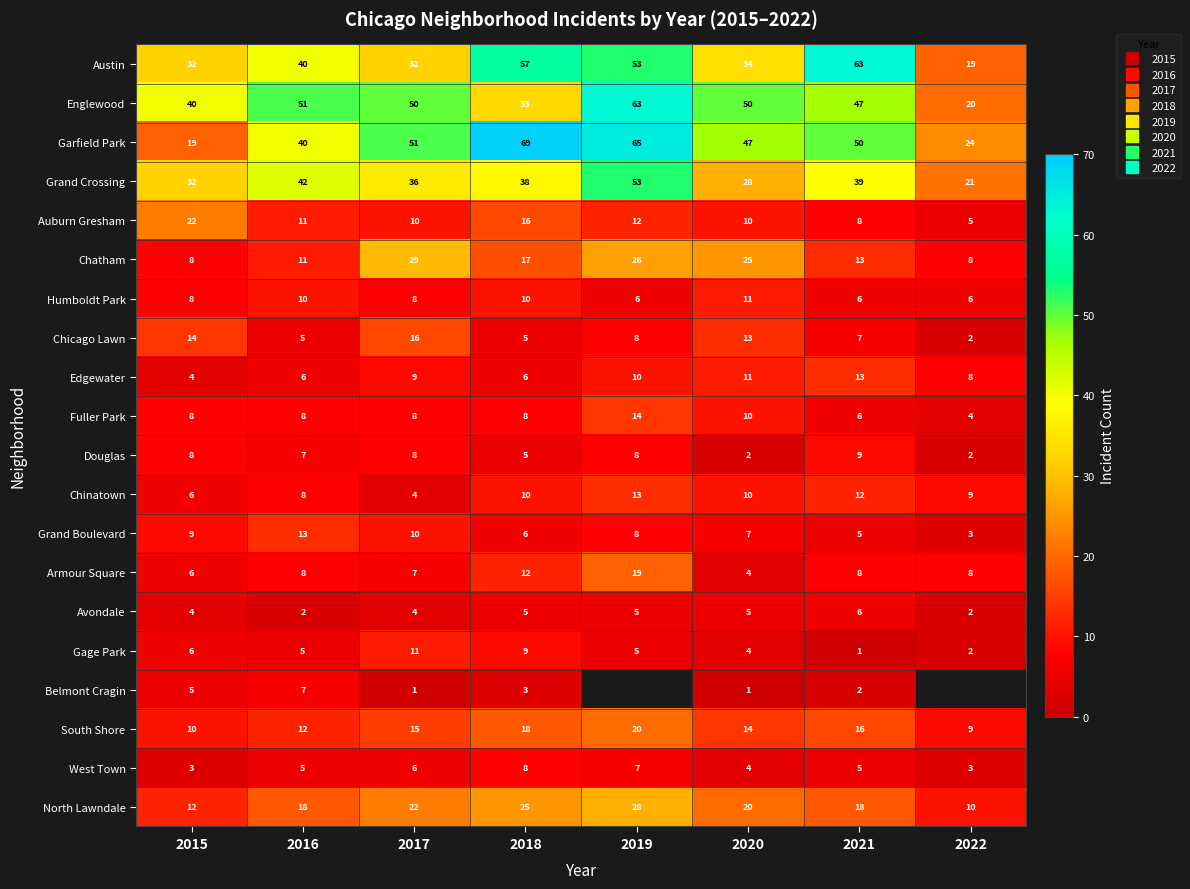

Which series has the largest total across all categories?

Garfield Park